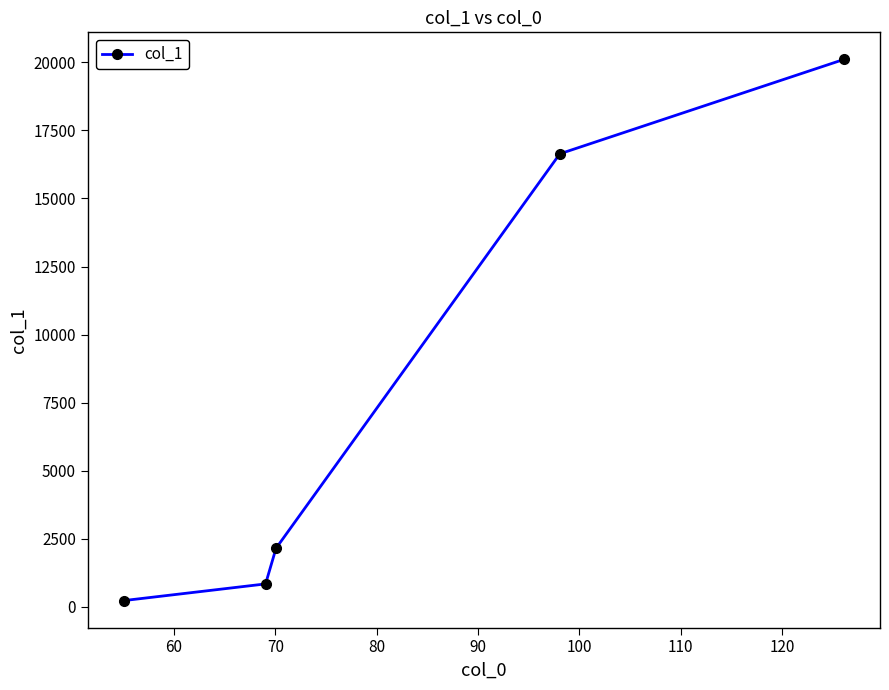

What is the smallest value displayed?

225.9